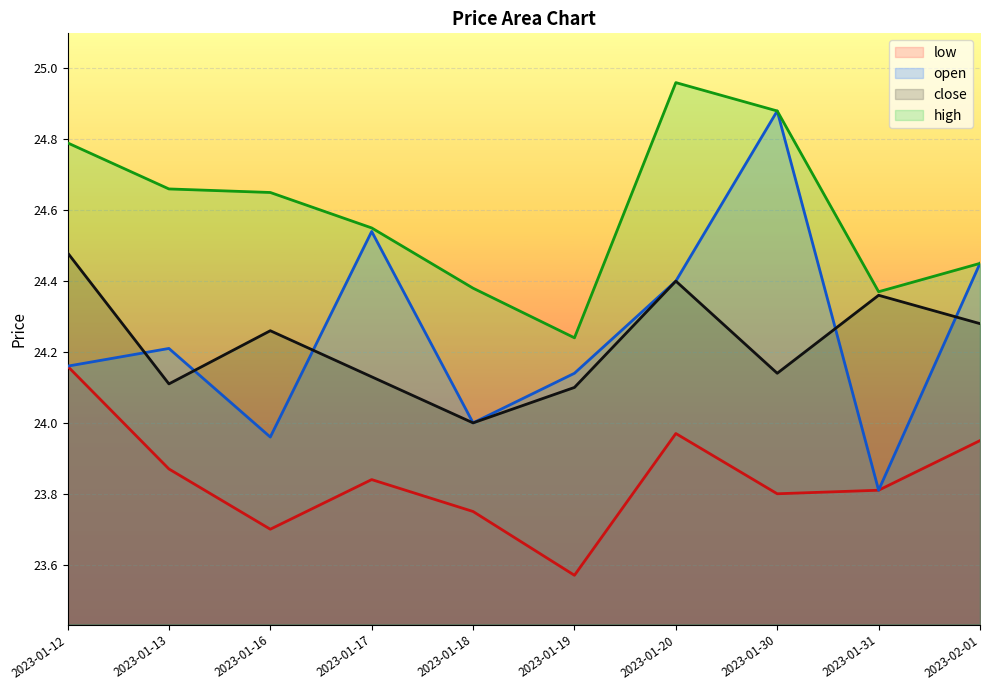

Is the value of high at 2023-01-12 greater than the value of low at 2023-01-31?

Yes